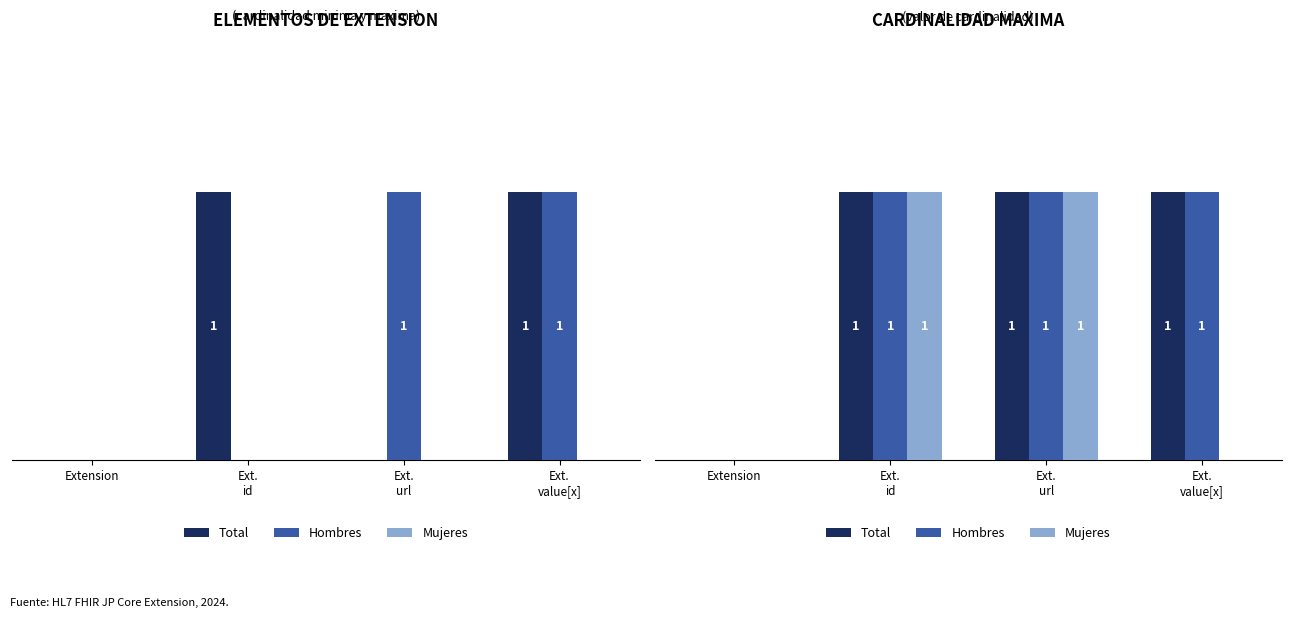

What is the difference between the maximum and minimum values in the Mujeres series?

1